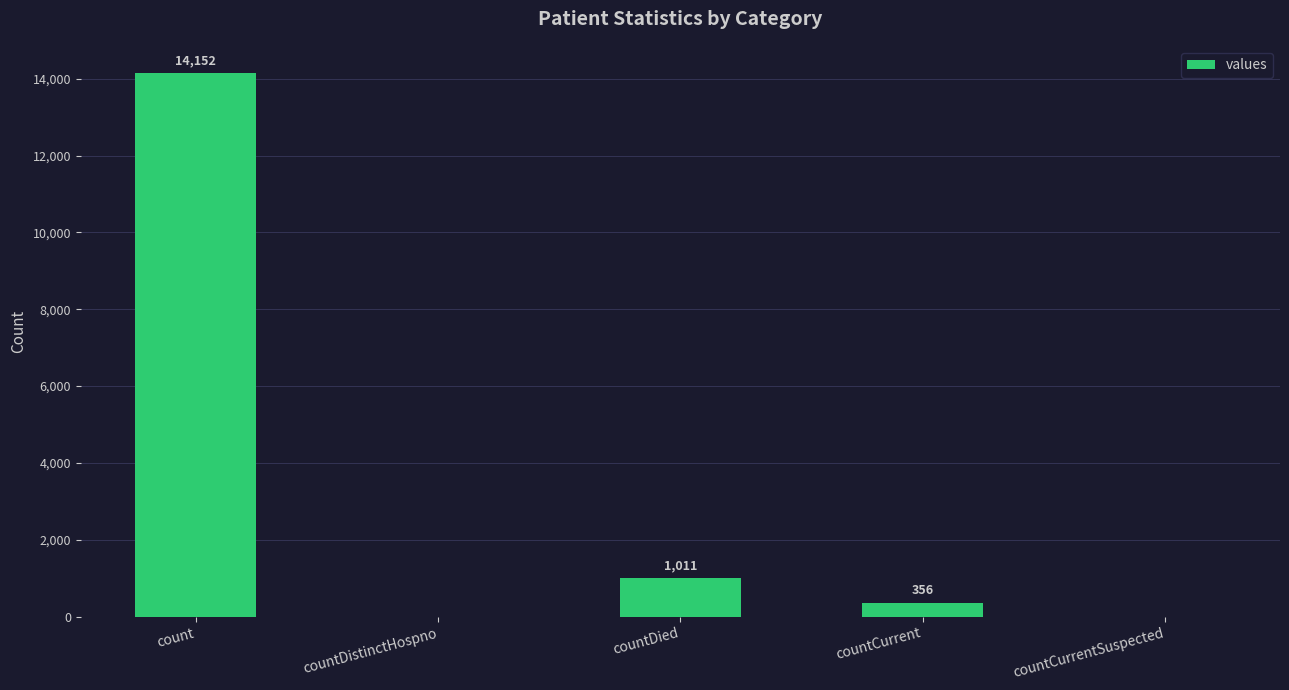

At which label does the data first exceed 356?

count